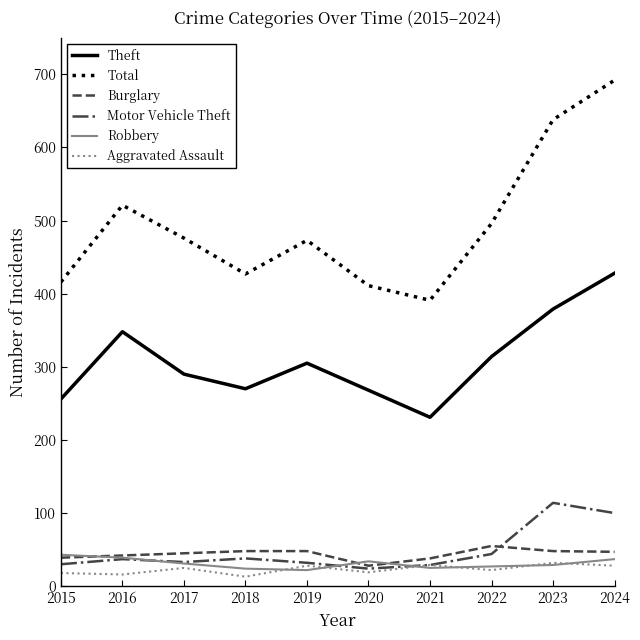

What is the maximum value shown in the chart?

692